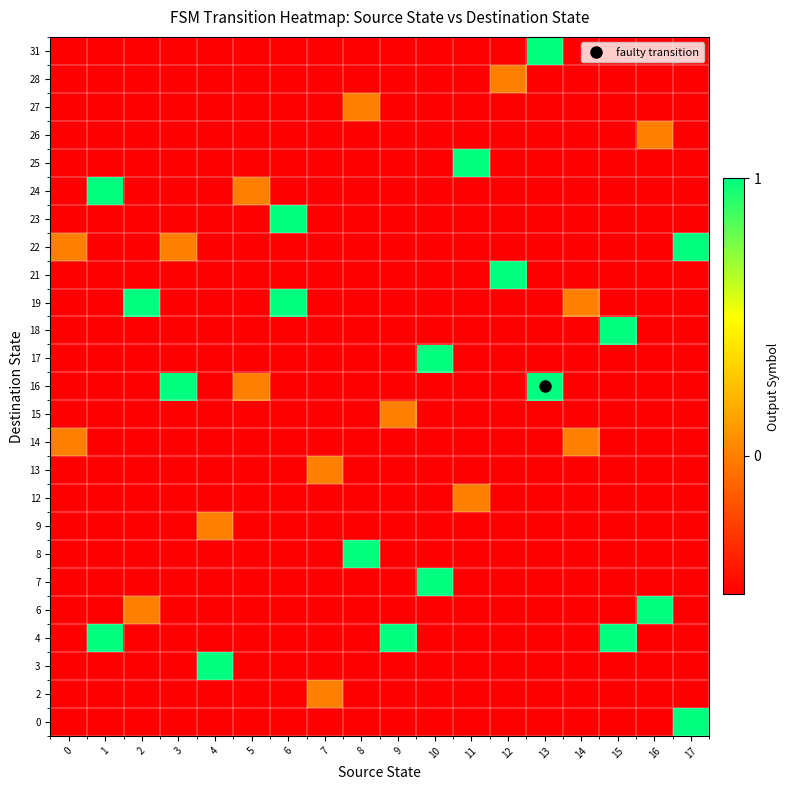

Reading left to right, transcribe all the data shown in this chart.

row_0: -0.5	-0.5	-0.5	-0.5	-0.5	-0.5	-0.5	-0.5	-0.5	-0.5	-0.5	-0.5	-0.5	-0.5	-0.5	-0.5	-0.5	1.0
row_1: -0.5	-0.5	-0.5	-0.5	-0.5	-0.5	-0.5	0.0	-0.5	-0.5	-0.5	-0.5	-0.5	-0.5	-0.5	-0.5	-0.5	-0.5
row_2: -0.5	-0.5	-0.5	-0.5	1.0	-0.5	-0.5	-0.5	-0.5	-0.5	-0.5	-0.5	-0.5	-0.5	-0.5	-0.5	-0.5	-0.5
row_3: -0.5	1.0	-0.5	-0.5	-0.5	-0.5	-0.5	-0.5	-0.5	1.0	-0.5	-0.5	-0.5	-0.5	-0.5	1.0	-0.5	-0.5
row_4: -0.5	-0.5	0.0	-0.5	-0.5	-0.5	-0.5	-0.5	-0.5	-0.5	-0.5	-0.5	-0.5	-0.5	-0.5	-0.5	1.0	-0.5
row_5: -0.5	-0.5	-0.5	-0.5	-0.5	-0.5	-0.5	-0.5	-0.5	-0.5	1.0	-0.5	-0.5	-0.5	-0.5	-0.5	-0.5	-0.5
row_6: -0.5	-0.5	-0.5	-0.5	-0.5	-0.5	-0.5	-0.5	1.0	-0.5	-0.5	-0.5	-0.5	-0.5	-0.5	-0.5	-0.5	-0.5
row_7: -0.5	-0.5	-0.5	-0.5	0.0	-0.5	-0.5	-0.5	-0.5	-0.5	-0.5	-0.5	-0.5	-0.5	-0.5	-0.5	-0.5	-0.5
row_8: -0.5	-0.5	-0.5	-0.5	-0.5	-0.5	-0.5	-0.5	-0.5	-0.5	-0.5	0.0	-0.5	-0.5	-0.5	-0.5	-0.5	-0.5
row_9: -0.5	-0.5	-0.5	-0.5	-0.5	-0.5	-0.5	0.0	-0.5	-0.5	-0.5	-0.5	-0.5	-0.5	-0.5	-0.5	-0.5	-0.5
row_10: 0.0	-0.5	-0.5	-0.5	-0.5	-0.5	-0.5	-0.5	-0.5	-0.5	-0.5	-0.5	-0.5	-0.5	0.0	-0.5	-0.5	-0.5
row_11: -0.5	-0.5	-0.5	-0.5	-0.5	-0.5	-0.5	-0.5	-0.5	0.0	-0.5	-0.5	-0.5	-0.5	-0.5	-0.5	-0.5	-0.5
row_12: -0.5	-0.5	-0.5	1.0	-0.5	0.0	-0.5	-0.5	-0.5	-0.5	-0.5	-0.5	-0.5	1.0	-0.5	-0.5	-0.5	-0.5
row_13: -0.5	-0.5	-0.5	-0.5	-0.5	-0.5	-0.5	-0.5	-0.5	-0.5	1.0	-0.5	-0.5	-0.5	-0.5	-0.5	-0.5	-0.5
row_14: -0.5	-0.5	-0.5	-0.5	-0.5	-0.5	-0.5	-0.5	-0.5	-0.5	-0.5	-0.5	-0.5	-0.5	-0.5	1.0	-0.5	-0.5
row_15: -0.5	-0.5	1.0	-0.5	-0.5	-0.5	1.0	-0.5	-0.5	-0.5	-0.5	-0.5	-0.5	-0.5	0.0	-0.5	-0.5	-0.5
row_16: -0.5	-0.5	-0.5	-0.5	-0.5	-0.5	-0.5	-0.5	-0.5	-0.5	-0.5	-0.5	1.0	-0.5	-0.5	-0.5	-0.5	-0.5
row_17: 0.0	-0.5	-0.5	0.0	-0.5	-0.5	-0.5	-0.5	-0.5	-0.5	-0.5	-0.5	-0.5	-0.5	-0.5	-0.5	-0.5	1.0
row_18: -0.5	-0.5	-0.5	-0.5	-0.5	-0.5	1.0	-0.5	-0.5	-0.5	-0.5	-0.5	-0.5	-0.5	-0.5	-0.5	-0.5	-0.5
row_19: -0.5	1.0	-0.5	-0.5	-0.5	0.0	-0.5	-0.5	-0.5	-0.5	-0.5	-0.5	-0.5	-0.5	-0.5	-0.5	-0.5	-0.5
row_20: -0.5	-0.5	-0.5	-0.5	-0.5	-0.5	-0.5	-0.5	-0.5	-0.5	-0.5	1.0	-0.5	-0.5	-0.5	-0.5	-0.5	-0.5
row_21: -0.5	-0.5	-0.5	-0.5	-0.5	-0.5	-0.5	-0.5	-0.5	-0.5	-0.5	-0.5	-0.5	-0.5	-0.5	-0.5	0.0	-0.5
row_22: -0.5	-0.5	-0.5	-0.5	-0.5	-0.5	-0.5	-0.5	0.0	-0.5	-0.5	-0.5	-0.5	-0.5	-0.5	-0.5	-0.5	-0.5
row_23: -0.5	-0.5	-0.5	-0.5	-0.5	-0.5	-0.5	-0.5	-0.5	-0.5	-0.5	-0.5	0.0	-0.5	-0.5	-0.5	-0.5	-0.5
row_24: -0.5	-0.5	-0.5	-0.5	-0.5	-0.5	-0.5	-0.5	-0.5	-0.5	-0.5	-0.5	-0.5	1.0	-0.5	-0.5	-0.5	-0.5